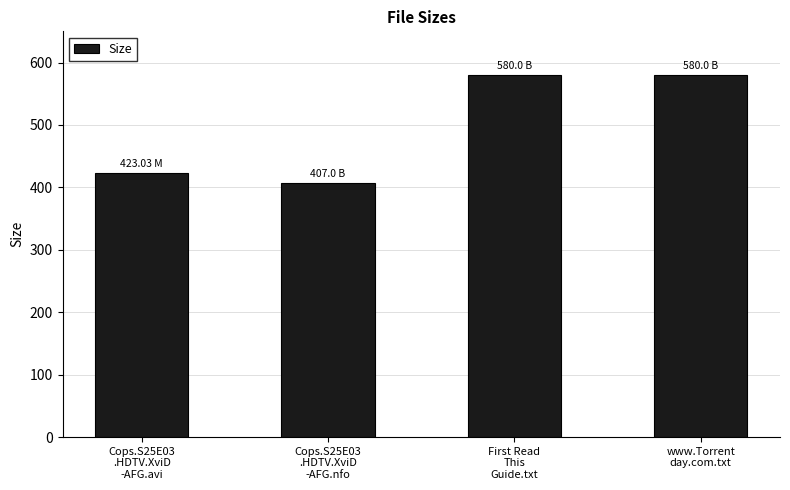

Reading left to right, transcribe all the data shown in this chart.

423.0	407.0	580.0	580.0